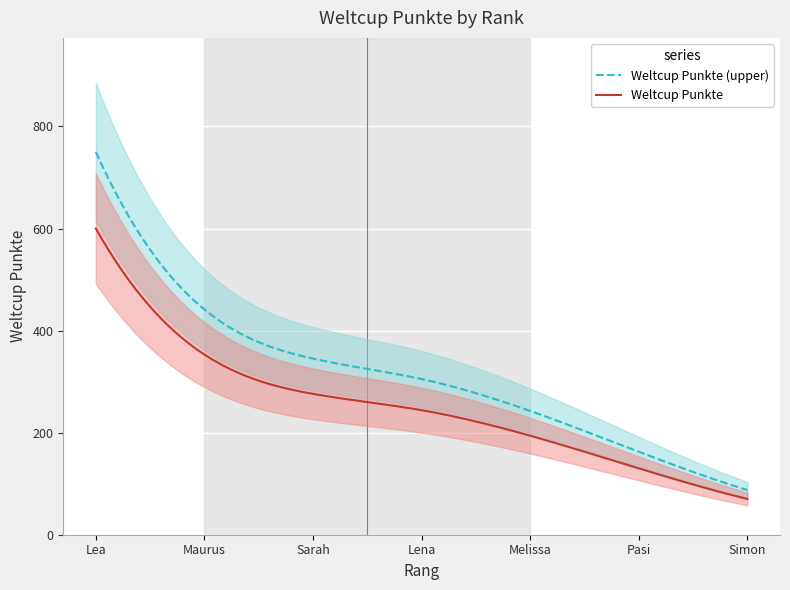

Is it true that the value at Melissa is 81?

False